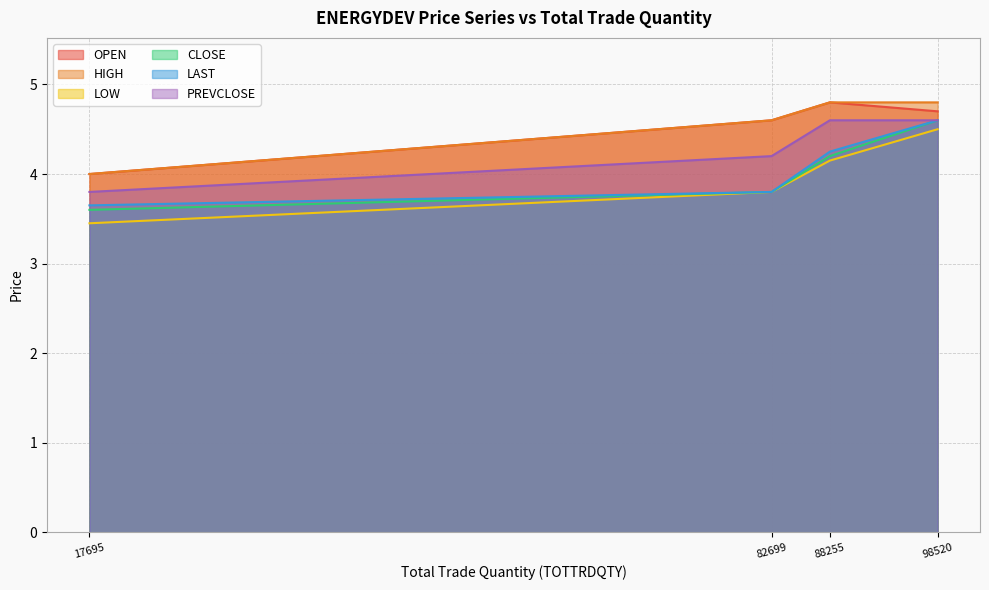

True or false: OPEN and HIGH intersect in this chart.

False